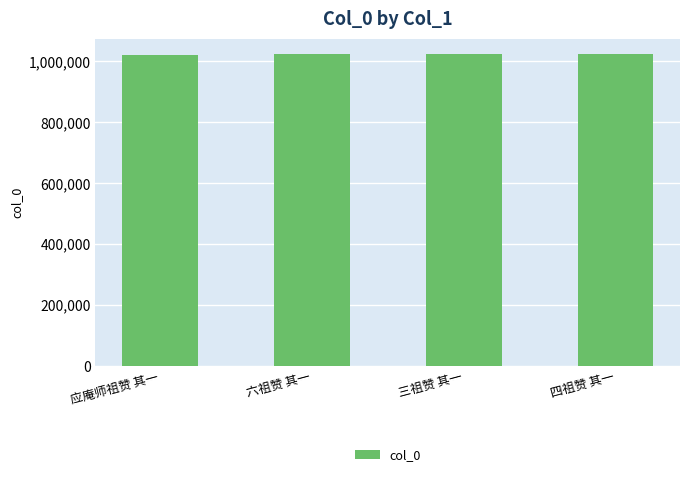

What is the smallest value displayed?

1020144